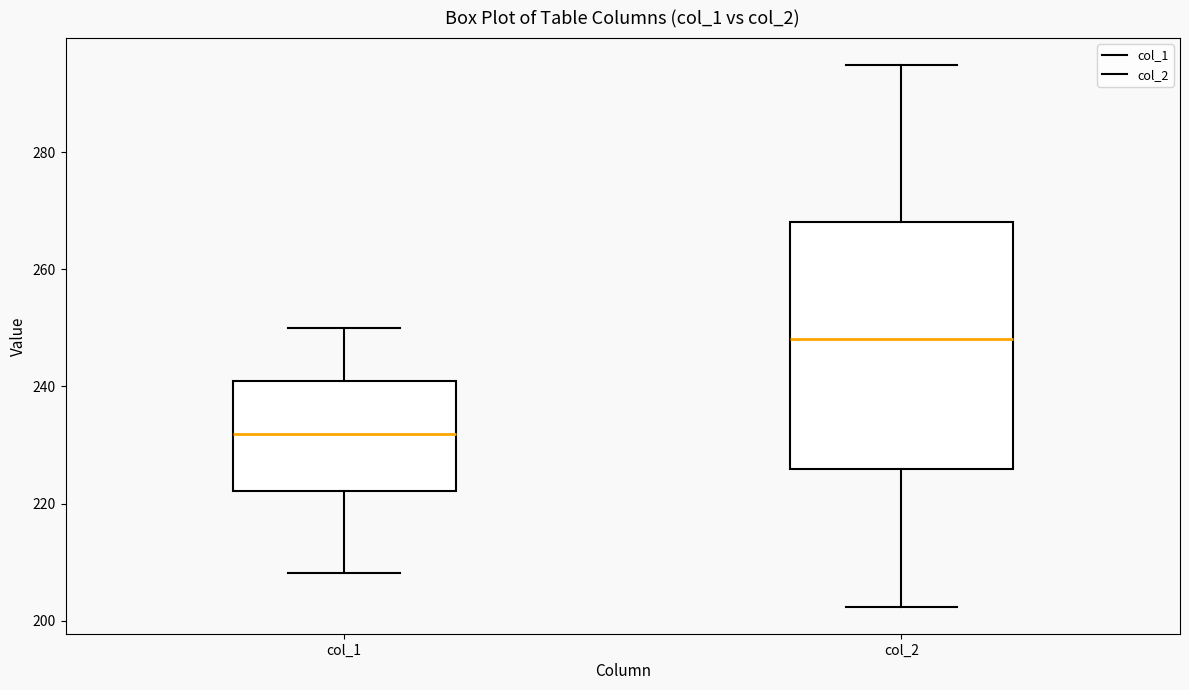

Reading left to right, transcribe this box plot: for each box, give where its median line is, the range the box spans, and where its two whiskers end, as read against the y-axis. The values are not printed on the chart, so give them approximately, as read against the axis.

col_1: median 232, box 222 to 240, whiskers 208 to 250
col_2: median 248, box 226 to 268, whiskers 202 to 294